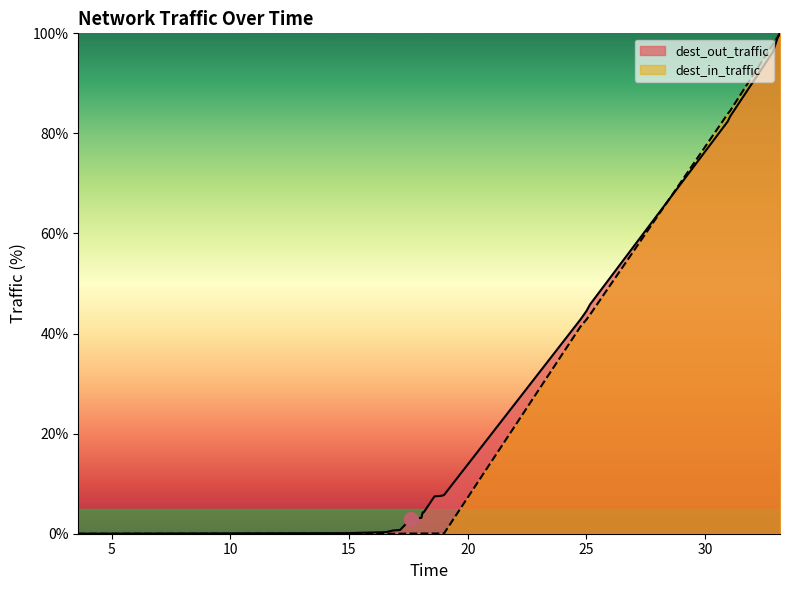

Where is dest_out_traffic nearest to the value 50?

25.15